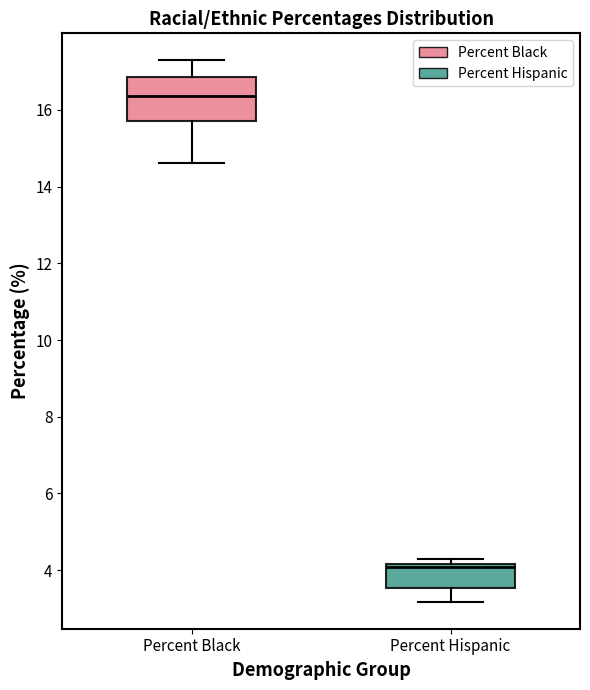

Where is the upper edge of the box for Percent Black on the y-axis? The values are not printed on the chart, so give them approximately, as read against the axis.

16.8